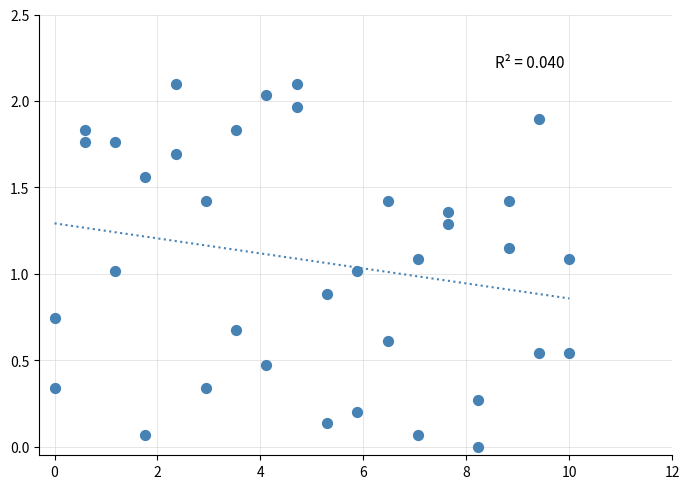

What is the range of Y values (max minus min)?

2.1